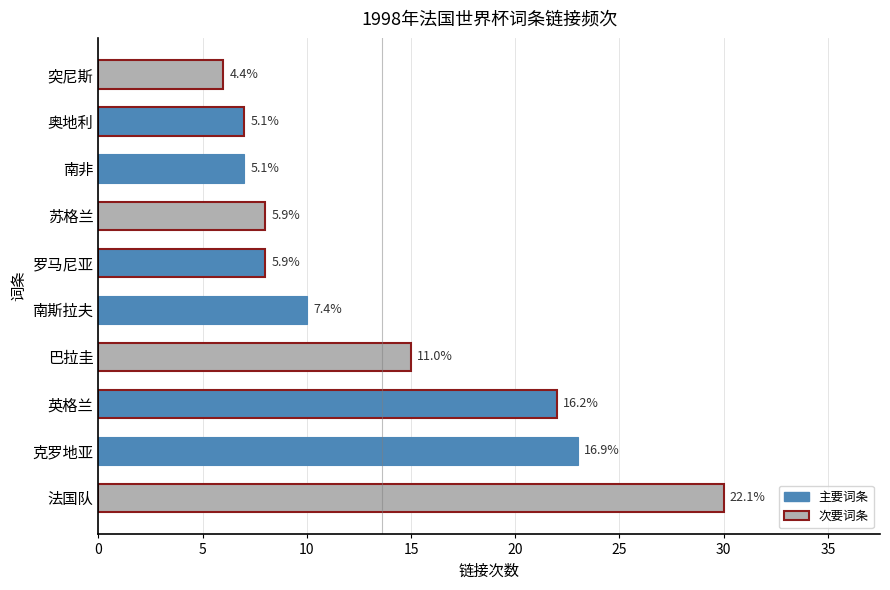

Does the chart contain any negative values?

No